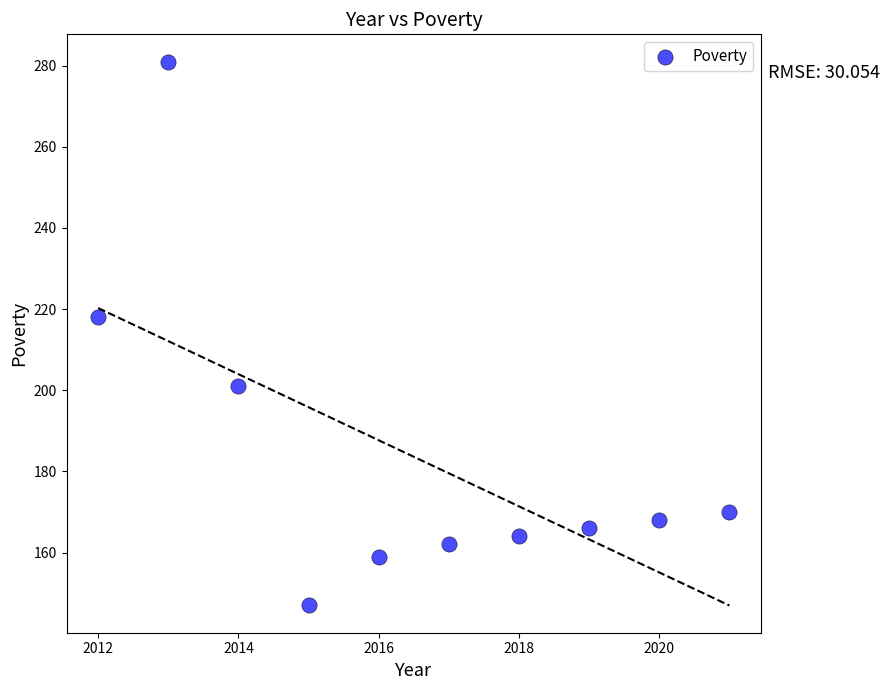

What is the average Y value?

184